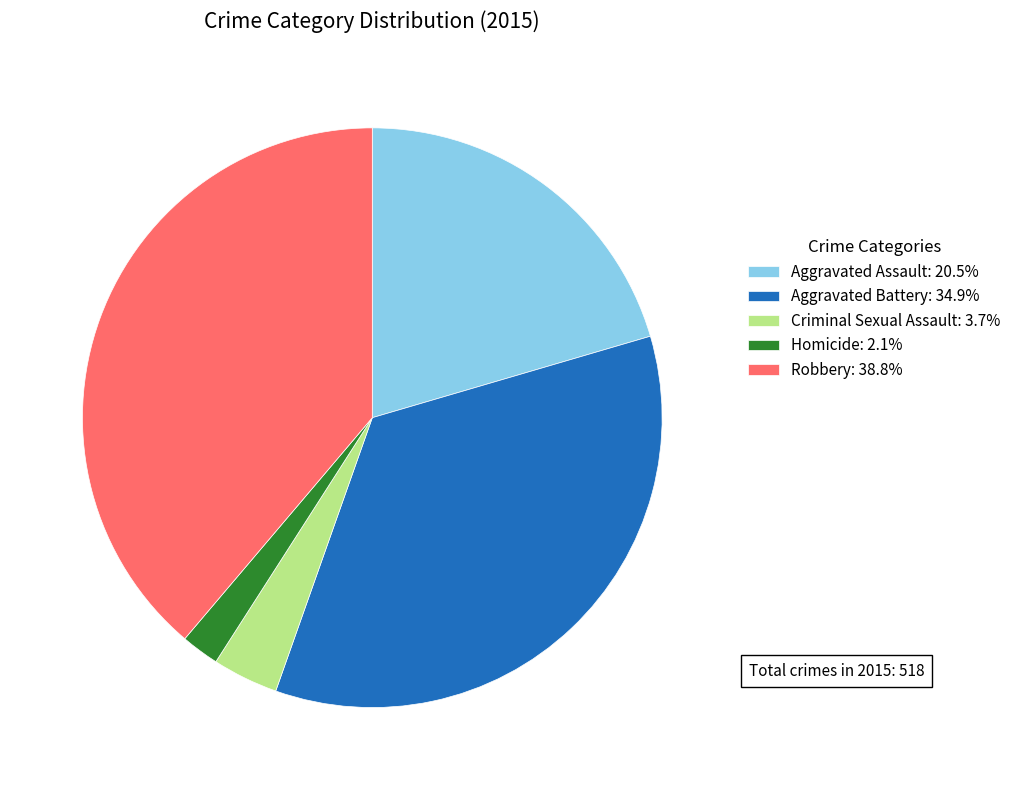

Is the sum of Criminal Sexual Assault and Aggravated Assault greater than half?

No